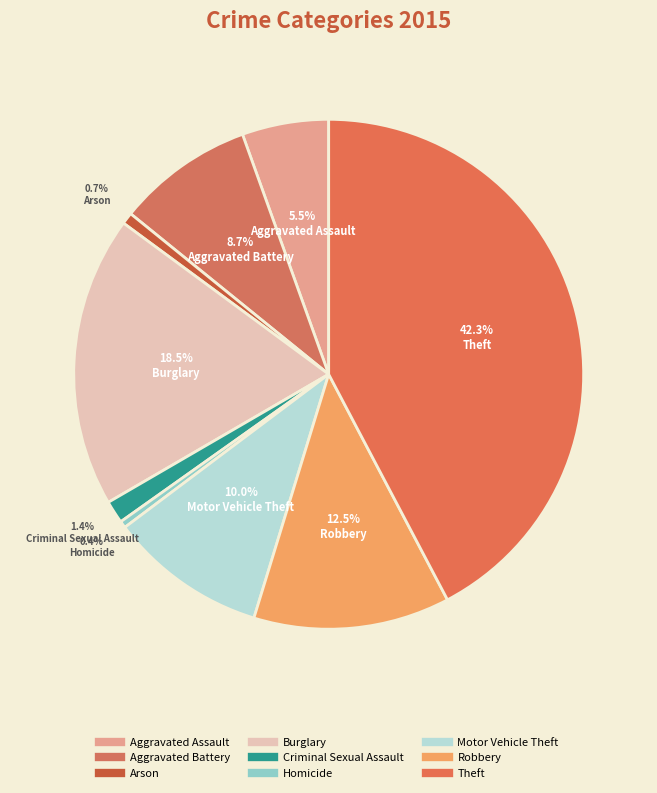

To the nearest percent, what is the difference between the Aggravated Battery and Burglary slice percentages?

10%